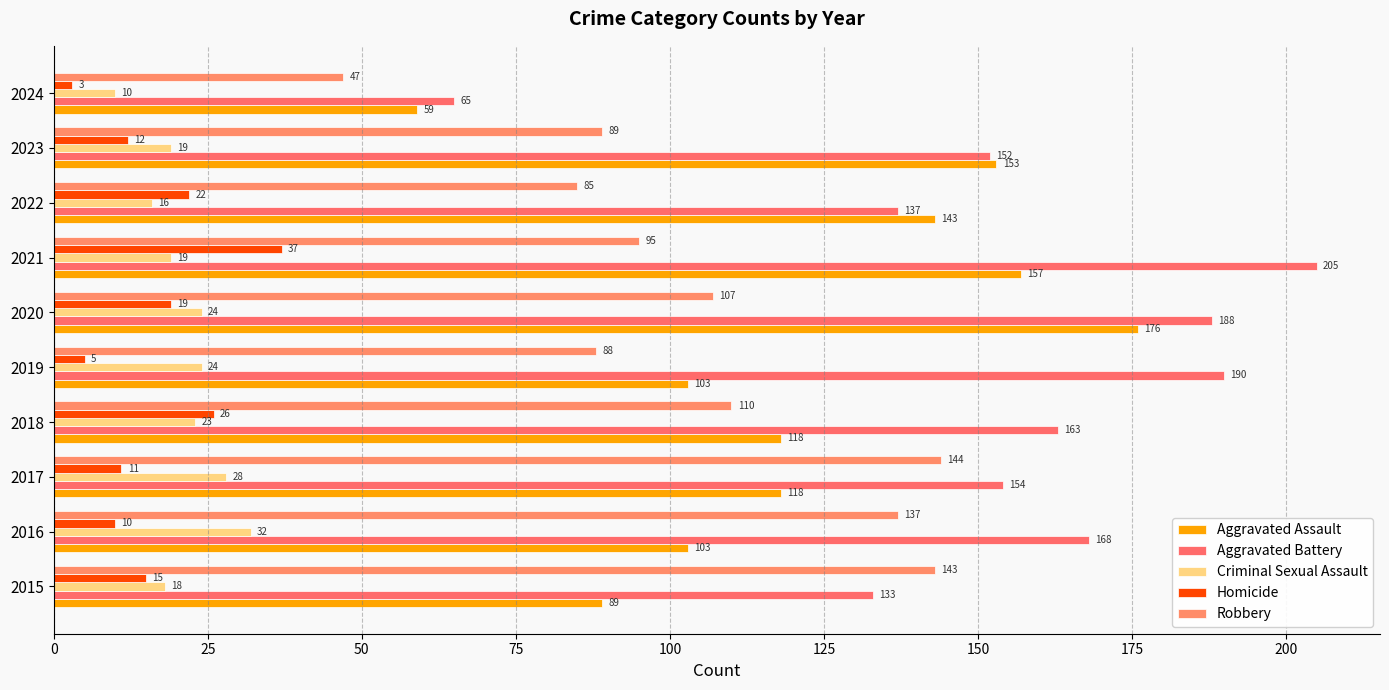

How many series are shown in this chart?

5